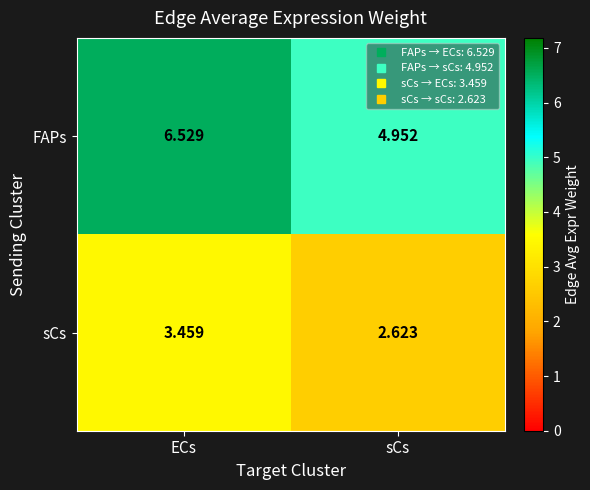

Which category has the highest value across all series?

ECs